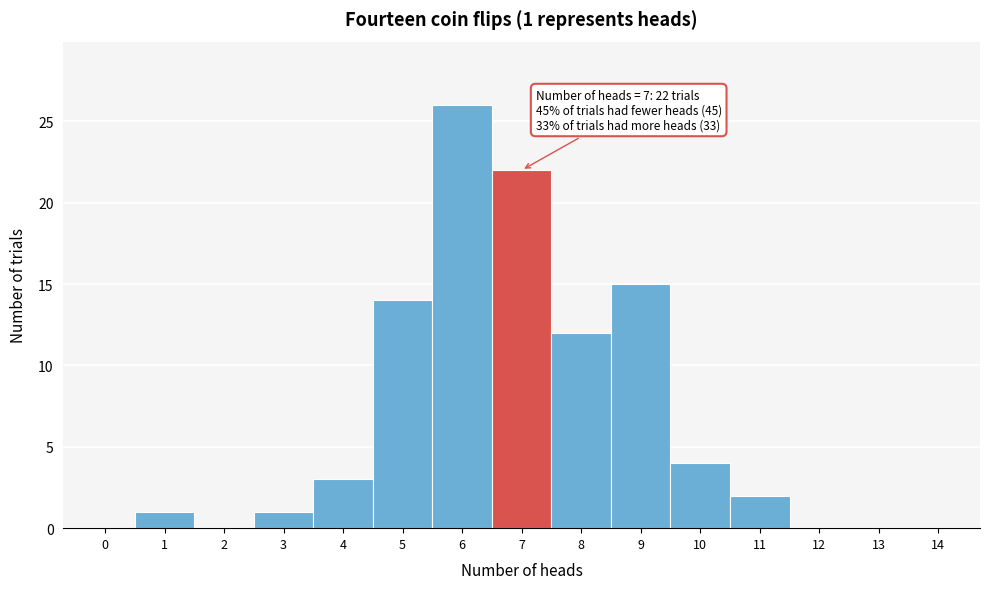

Over which range of the x-axis is the bar tallest?

5.5 to 6.5